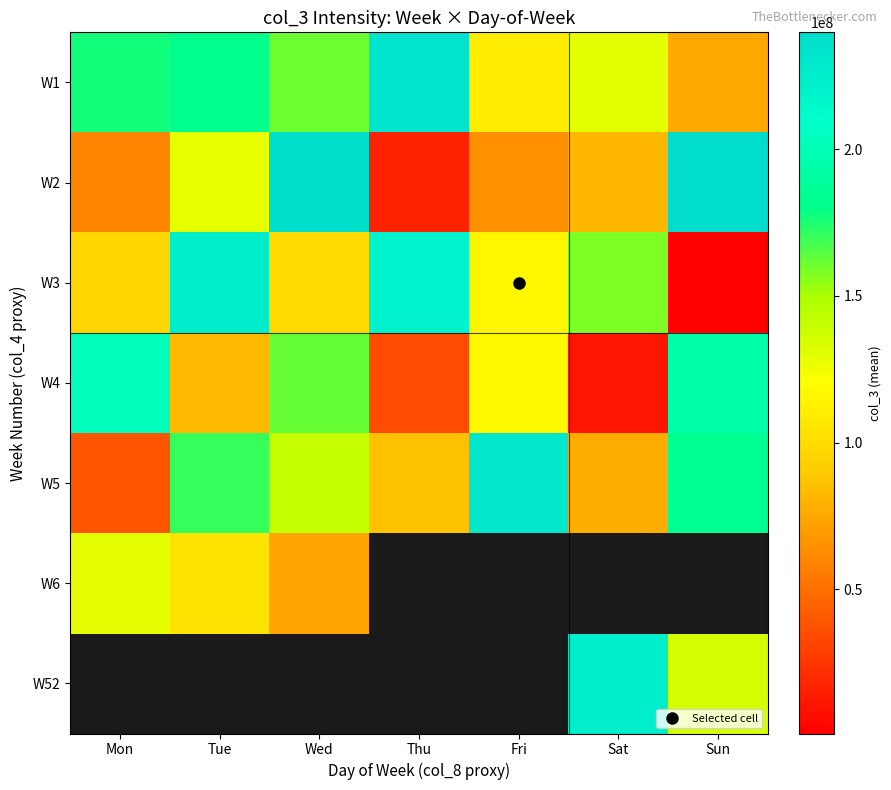

At which category does the chart reach its peak across all series?

Sun